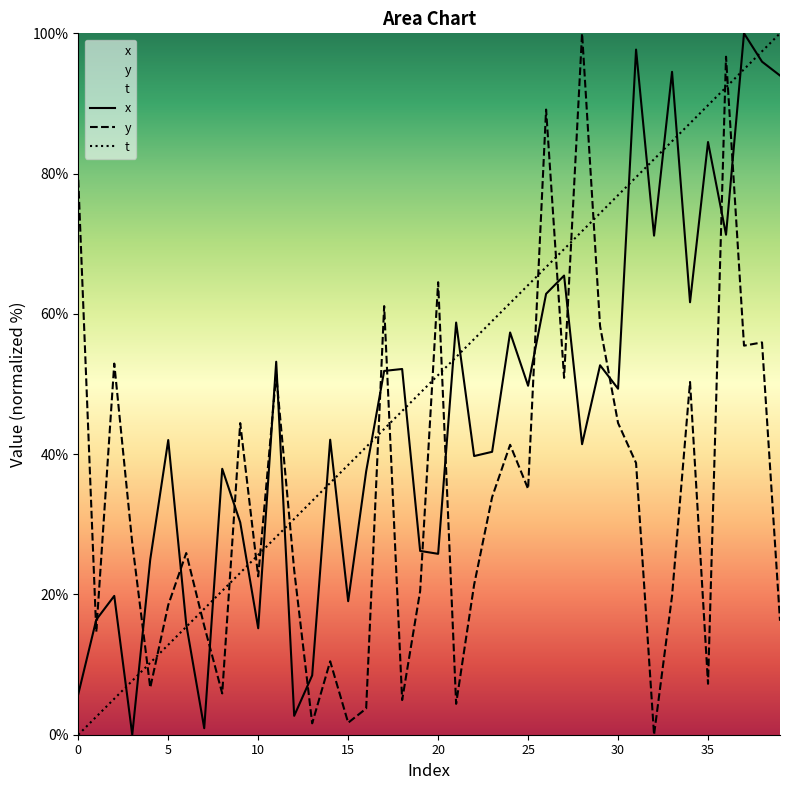

What is the maximum value shown in the chart?

100.0